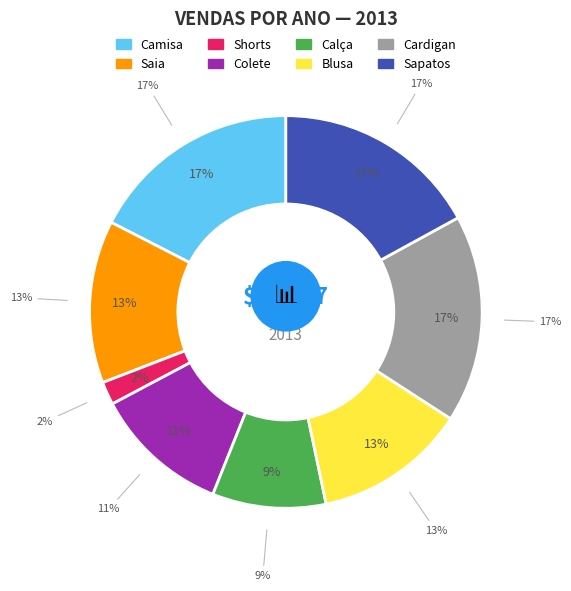

What percentage do Cardigan and Camisa together represent?

34.6%